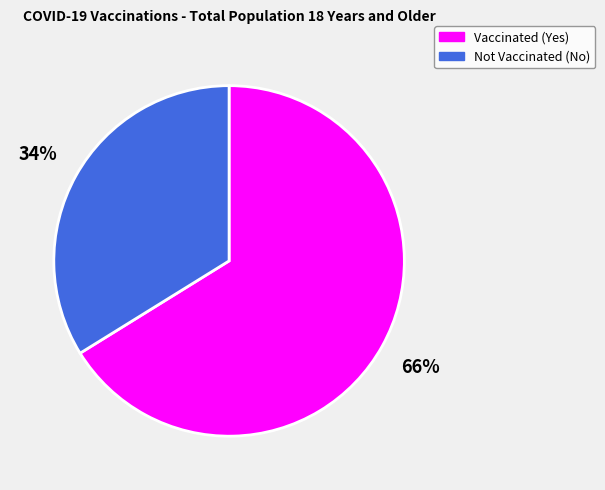

Is there a majority slice in this chart?

Yes